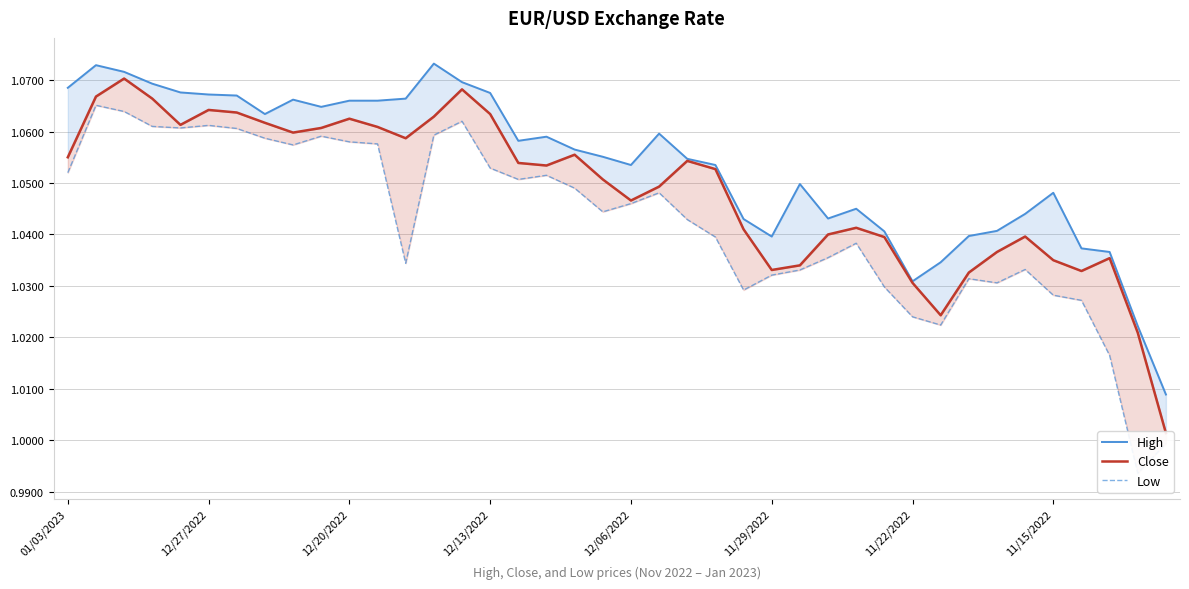

Is the value of Low at 31 greater than the value of High at 13?

No